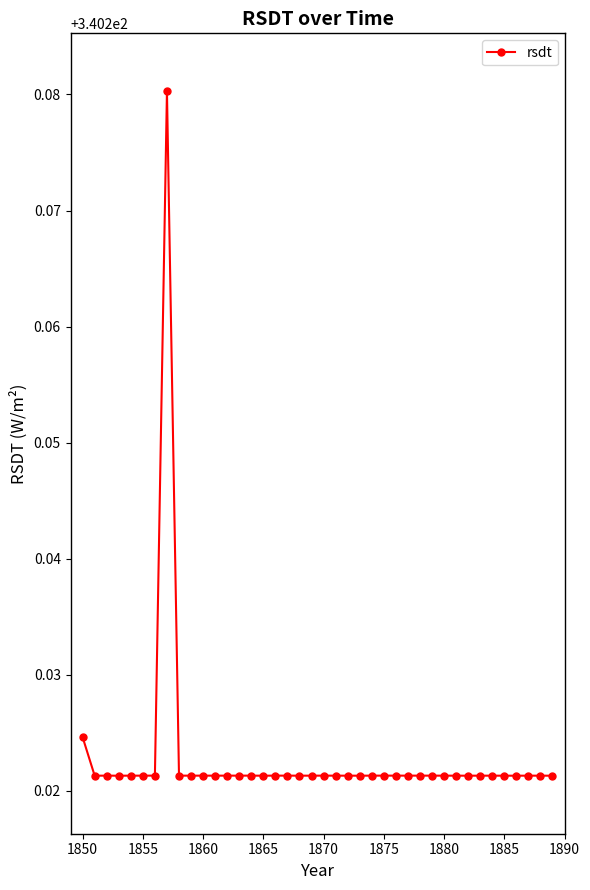

What is the sum of all values?

13608.9